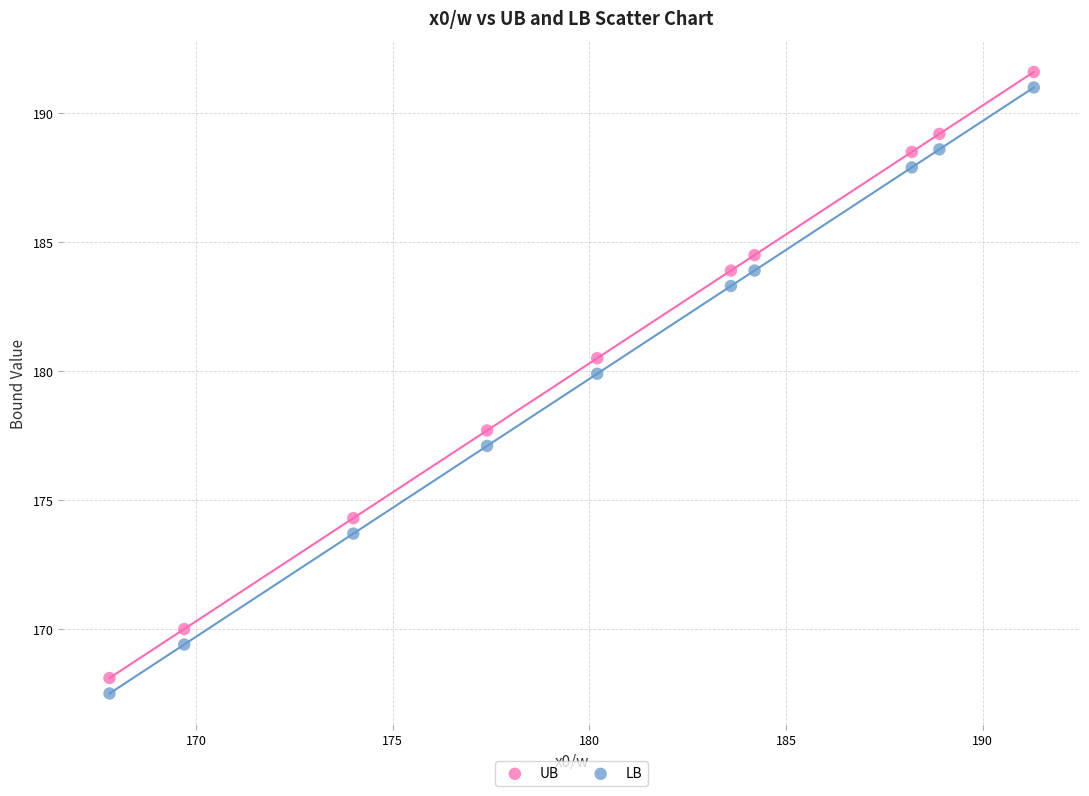

Which series contains the highest Y value?

UB